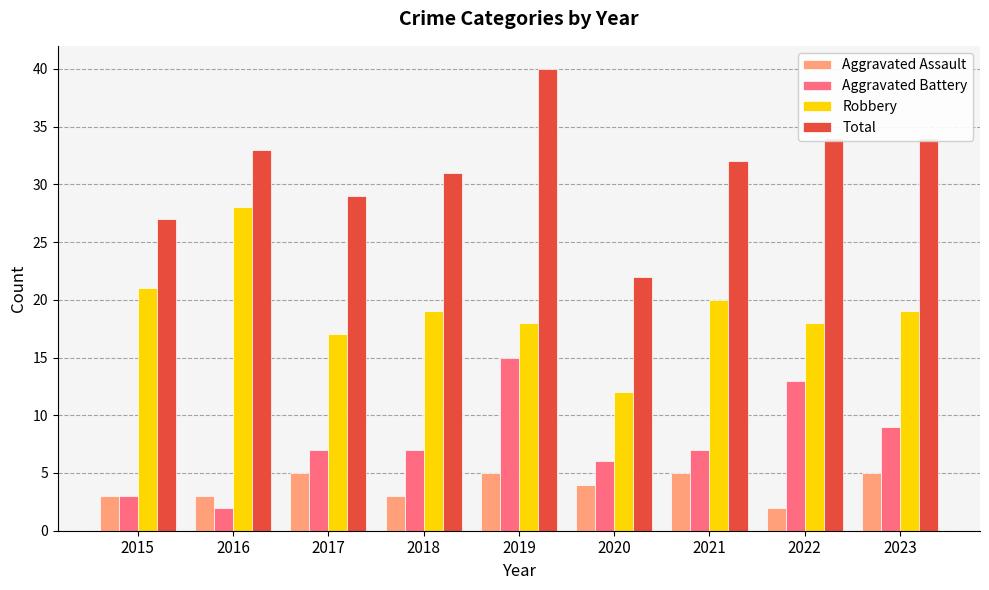

Is the value of Aggravated Battery at 2022 greater than the value of Aggravated Assault at 2020?

Yes